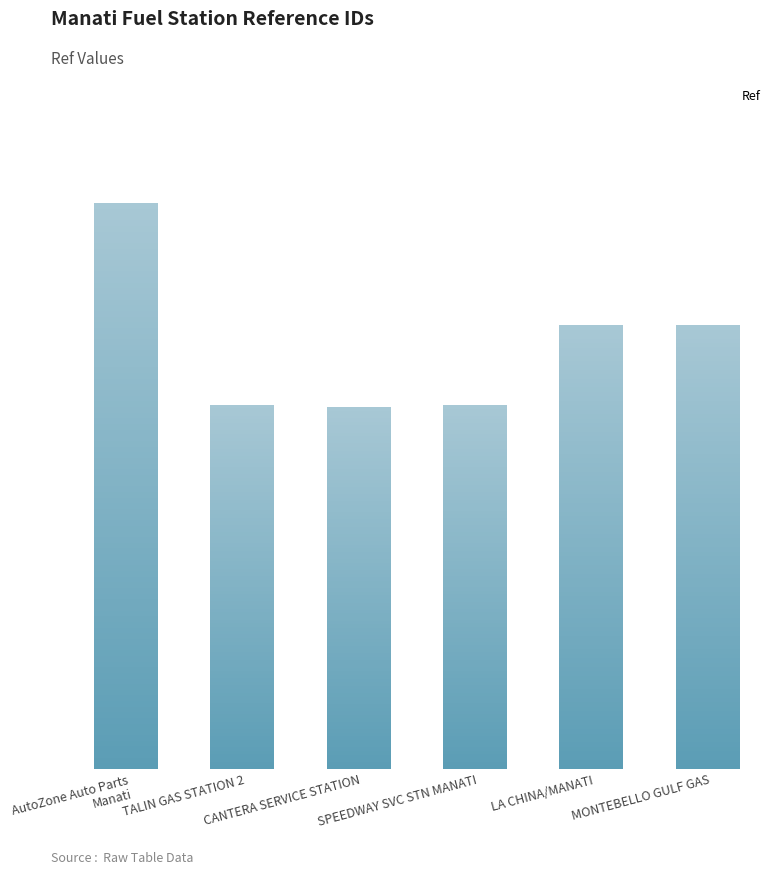

What is the difference between the values at LA CHINA/MANATI and TALIN GAS STATION 2?

933